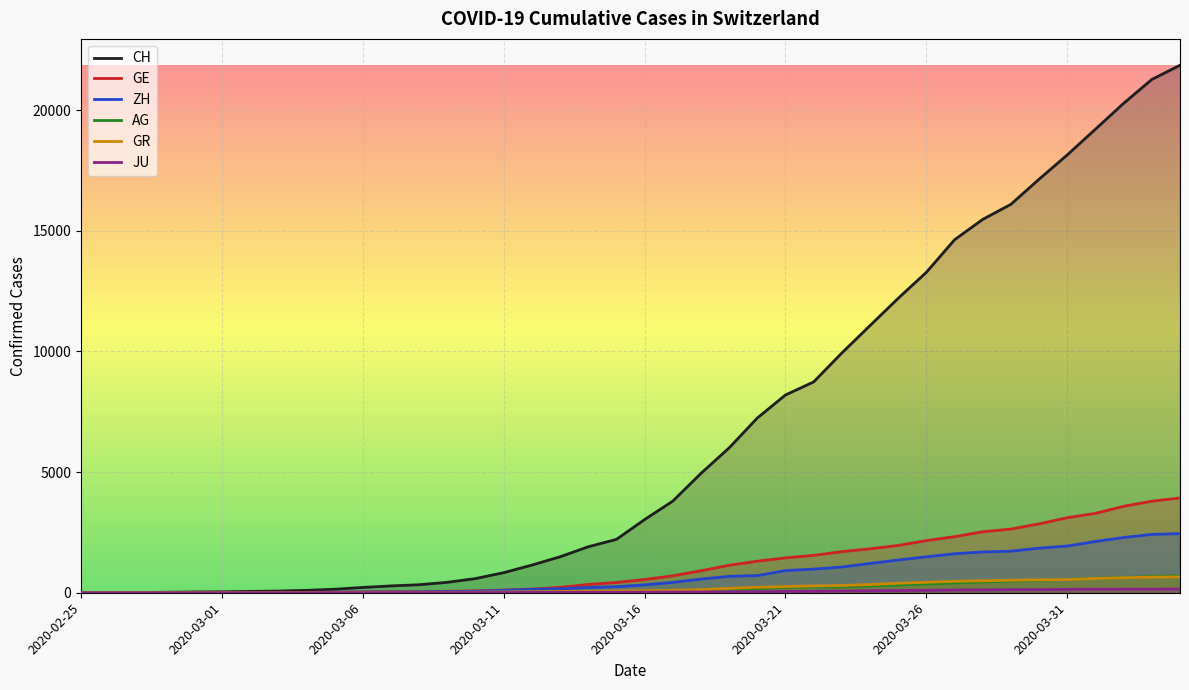

What is the difference between the maximum and minimum values in the CH series?

21855